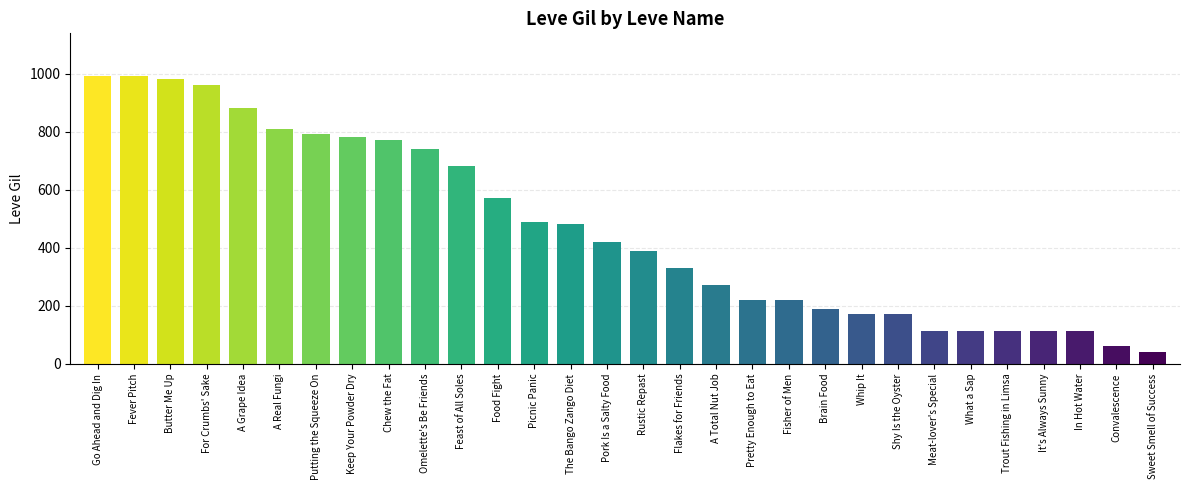

What is the sum of the values at Butter Me Up and A Real Fungi?

1790